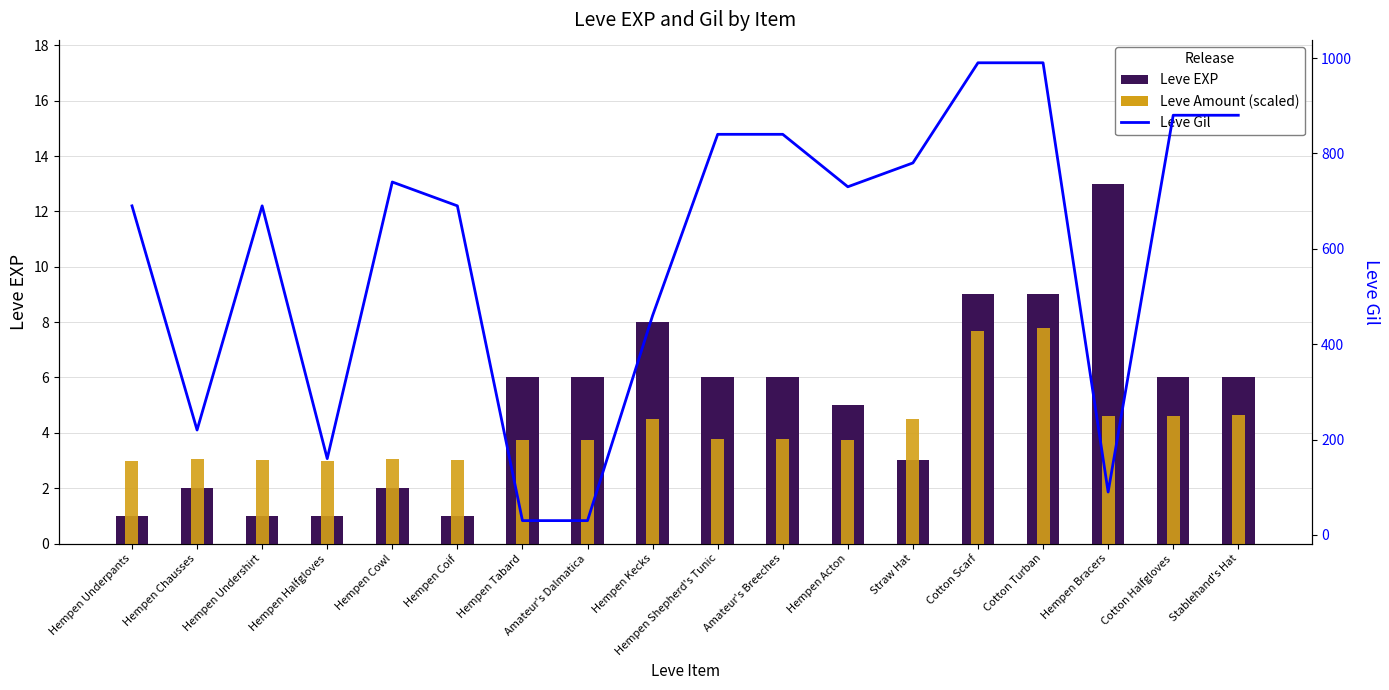

Reading left to right, transcribe all the data shown in this chart.

Leve EXP: Hempen Underpants=1.0	Hempen Chausses=2.0	Hempen Undershirt=1.0	Hempen Halfgloves=1.0	Hempen Cowl=2.0	Hempen Coif=1.0	Hempen Tabard=6.0	Amateur's Dalmatica=6.0	Hempen Kecks=8.0	Hempen Shepherd's Tunic=6.0	Amateur's Breeches=6.0	Hempen Acton=5.0	Straw Hat=3.0	Cotton Scarf=9.0	Cotton Turban=9.0	Hempen Bracers=13.0	Cotton Halfgloves=6.0	Stablehand's Hat=6.0
Leve Amount (scaled): Hempen Underpants=3.0	Hempen Chausses=3.0	Hempen Undershirt=3.0	Hempen Halfgloves=3.0	Hempen Cowl=3.1	Hempen Coif=3.0	Hempen Tabard=3.7	Amateur's Dalmatica=3.7	Hempen Kecks=4.5	Hempen Shepherd's Tunic=3.8	Amateur's Breeches=3.8	Hempen Acton=3.7	Straw Hat=4.5	Cotton Scarf=7.7	Cotton Turban=7.8	Hempen Bracers=4.6	Cotton Halfgloves=4.6	Stablehand's Hat=4.6
Leve Gil: Hempen Underpants=690.0	Hempen Chausses=220.0	Hempen Undershirt=690.0	Hempen Halfgloves=160.0	Hempen Cowl=740.0	Hempen Coif=690.0	Hempen Tabard=30.0	Amateur's Dalmatica=30.0	Hempen Kecks=460.0	Hempen Shepherd's Tunic=840.0	Amateur's Breeches=840.0	Hempen Acton=730.0	Straw Hat=780.0	Cotton Scarf=990.0	Cotton Turban=990.0	Hempen Bracers=90.0	Cotton Halfgloves=880.0	Stablehand's Hat=880.0